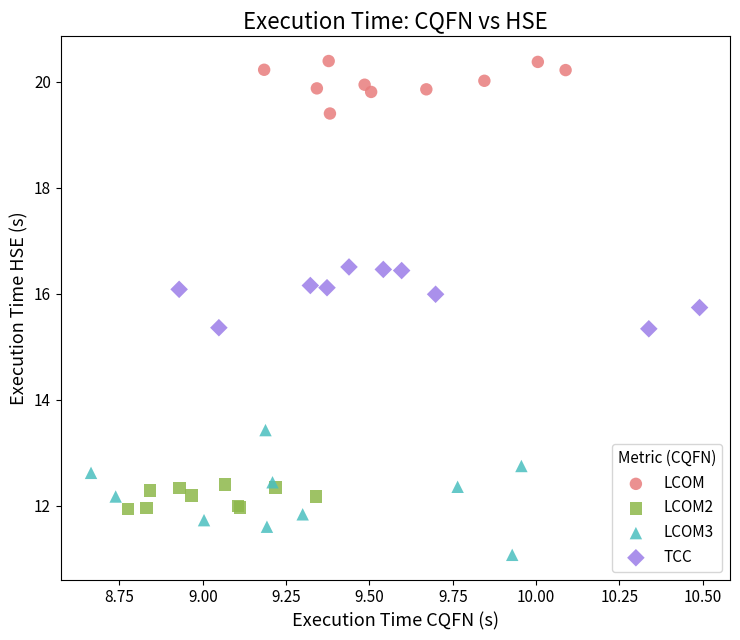

Which series contains the highest Y value?

LCOM